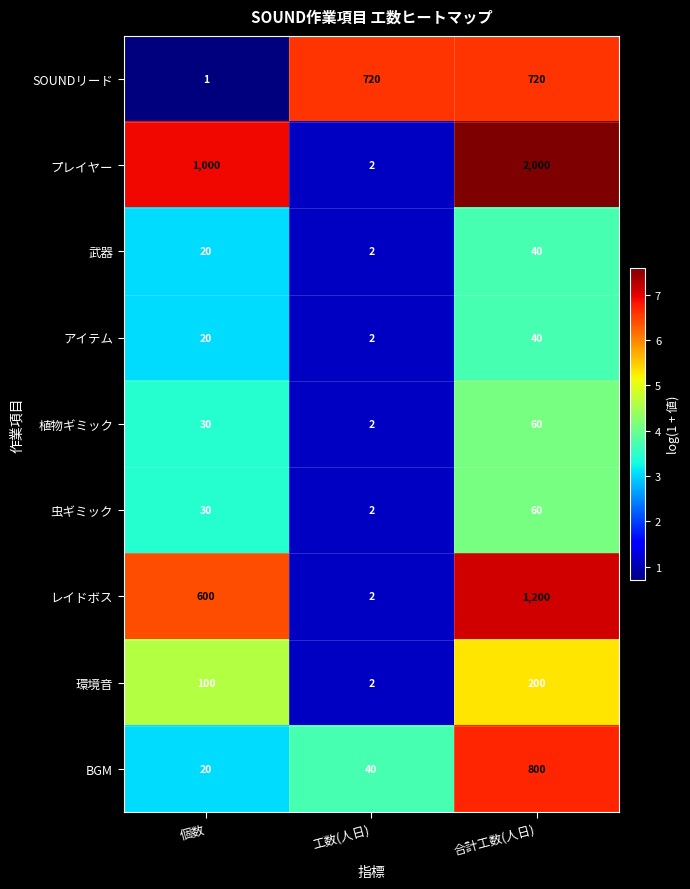

The value of アイテム at 個数 is 20. True or false?

True